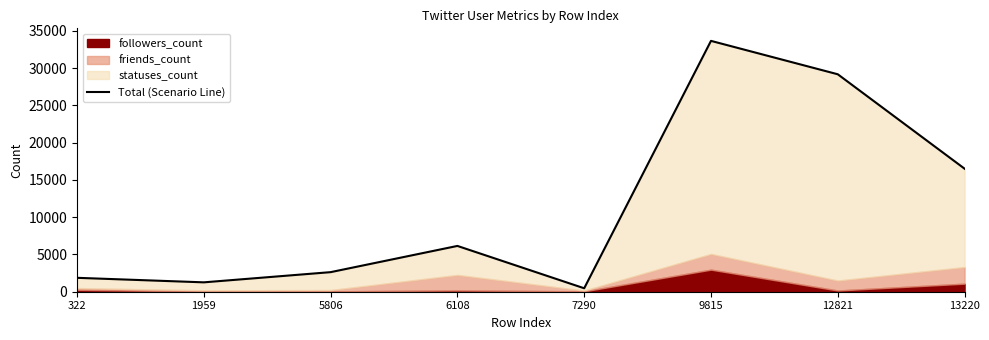

What is the smallest value displayed?

463